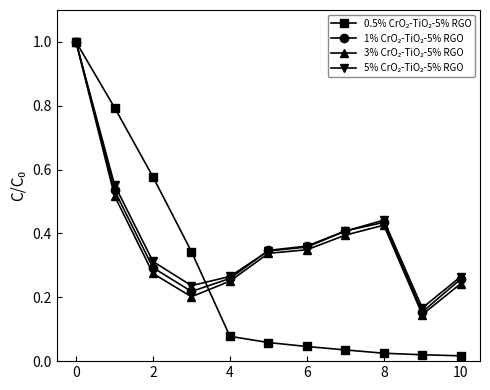

At how many categories does at least one series exceed 0?

11